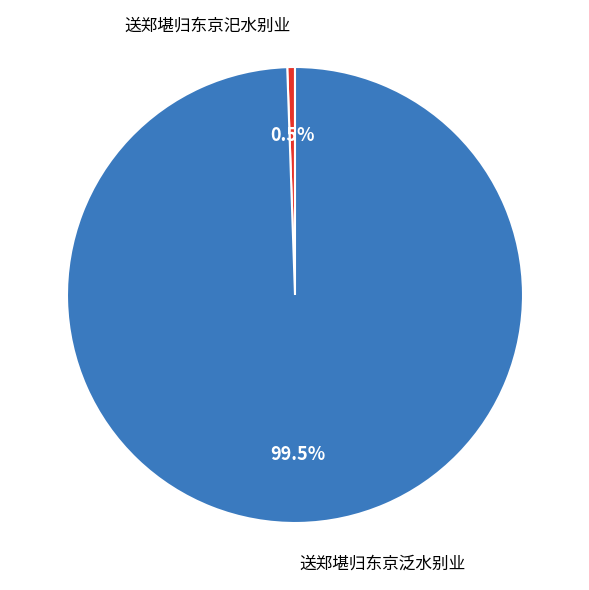

Is there a majority slice in this chart?

Yes